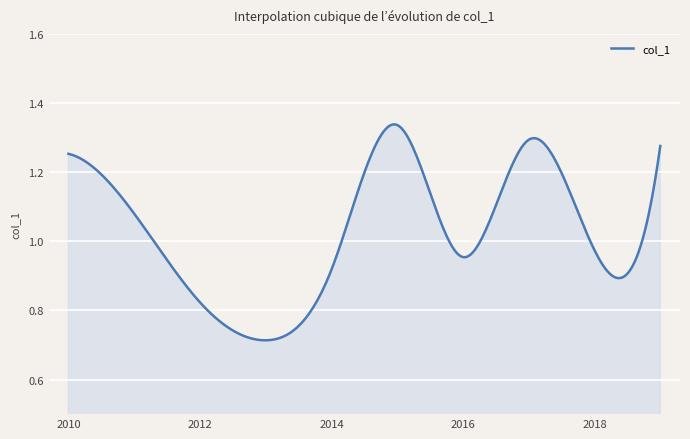

What is the difference between the maximum and minimum values?

0.6